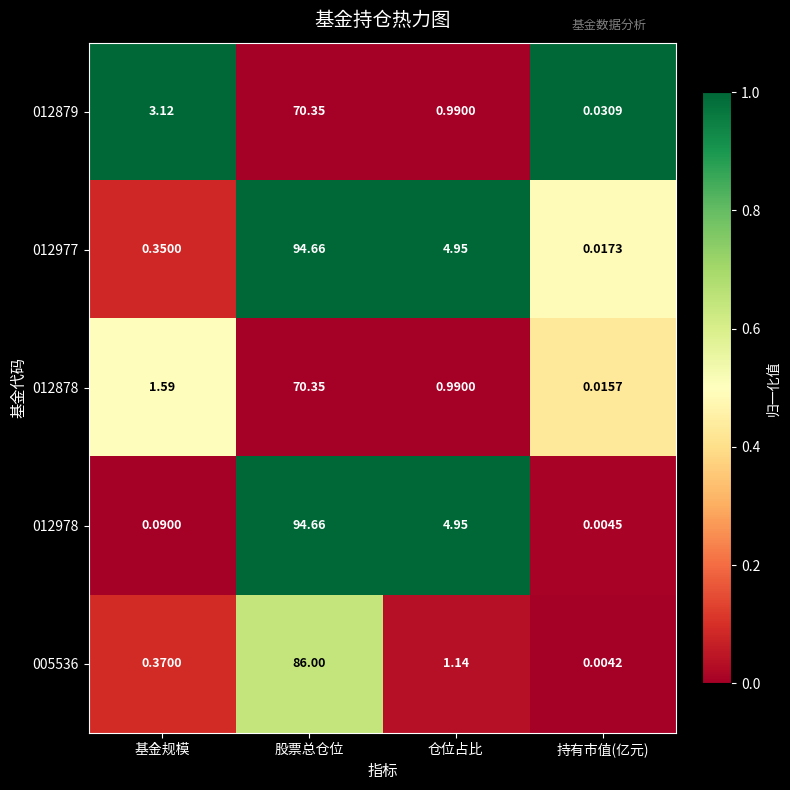

Which label corresponds to the largest value in the chart?

股票总仓位